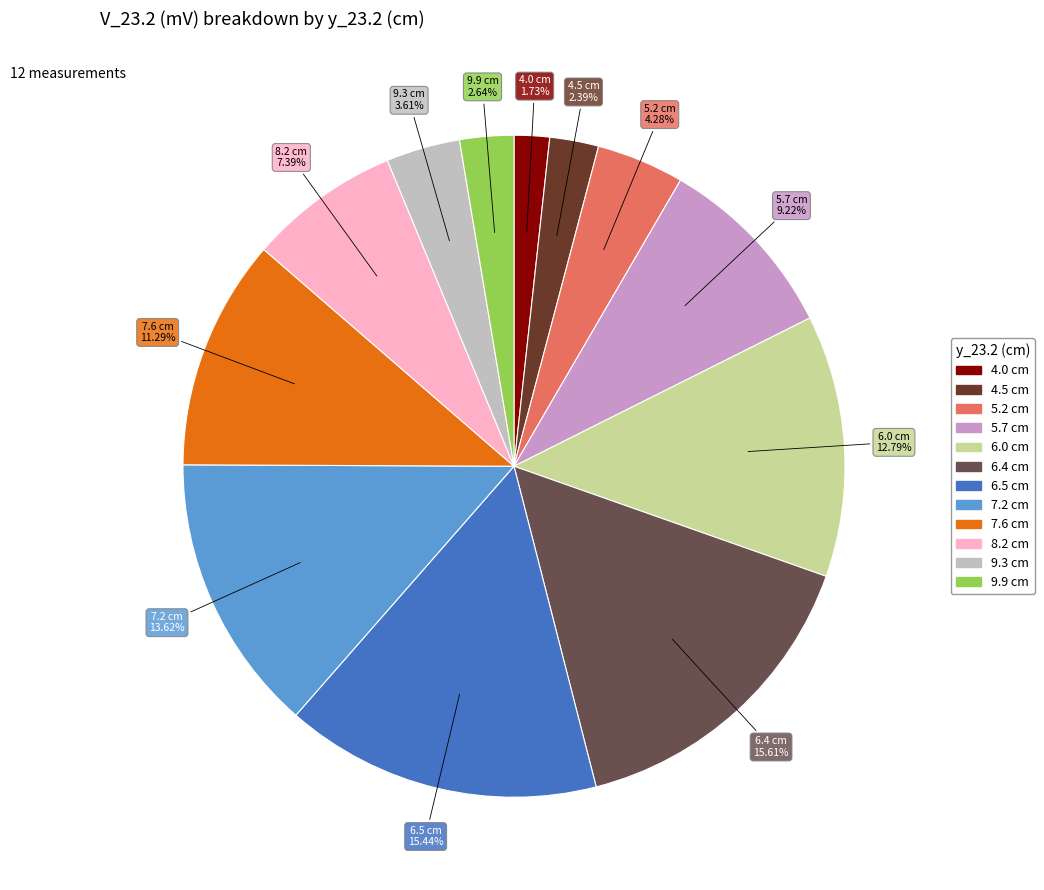

Count the number of slices in the pie.

12